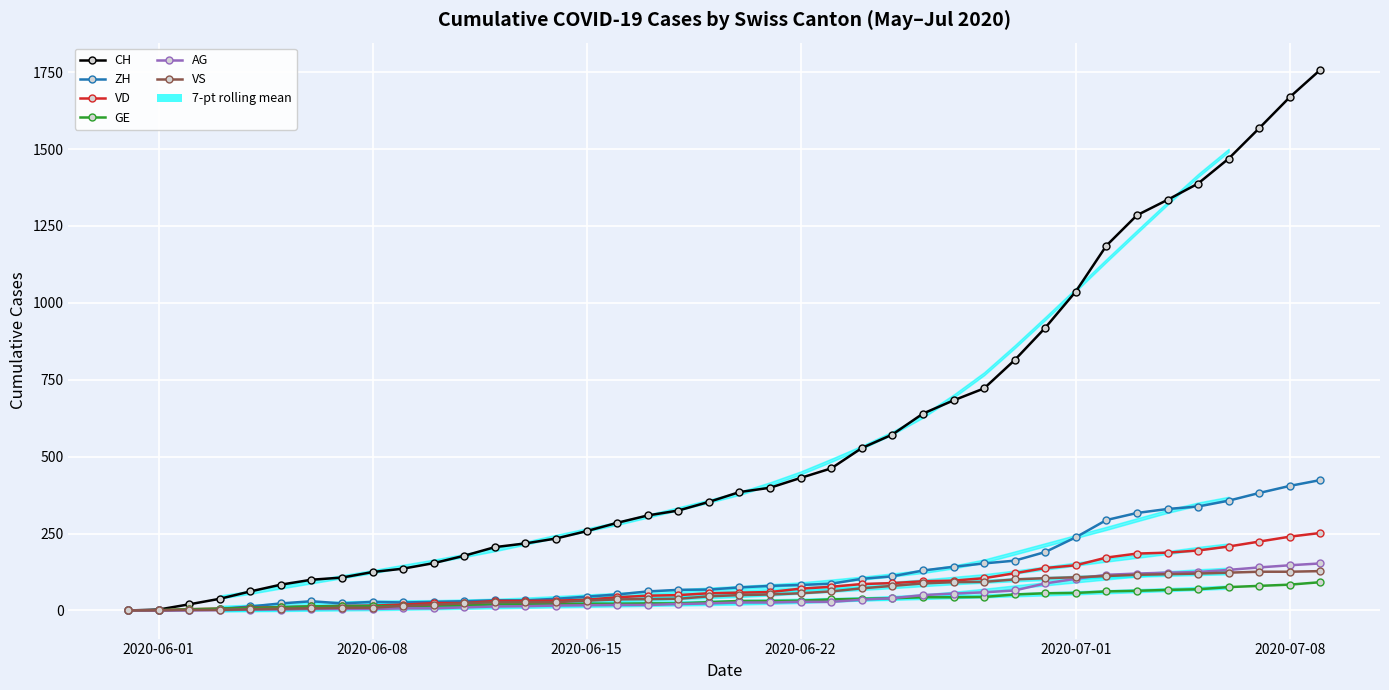

True or false: VD has a value of 43 at 13.

False